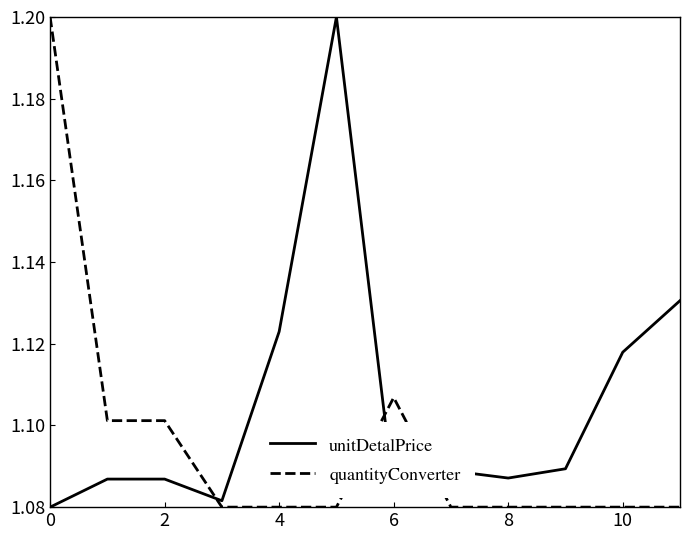

What is the maximum value shown in the chart?

1.2